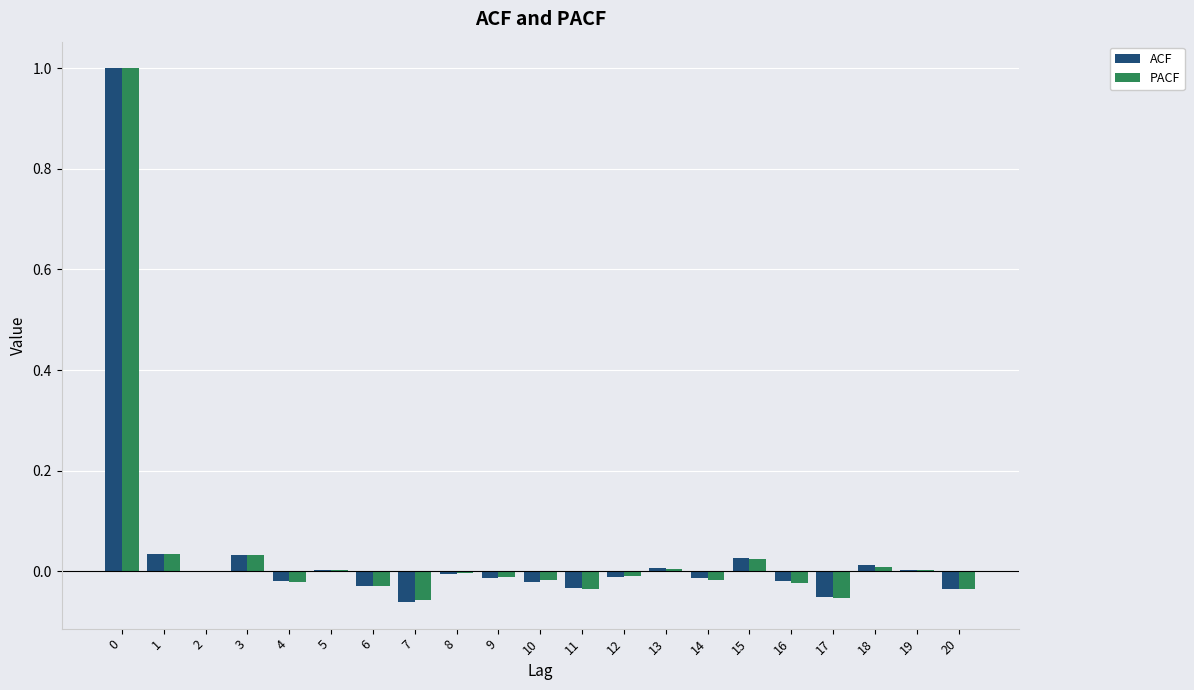

The PACF series shows -0.0 at 11. True or false?

True